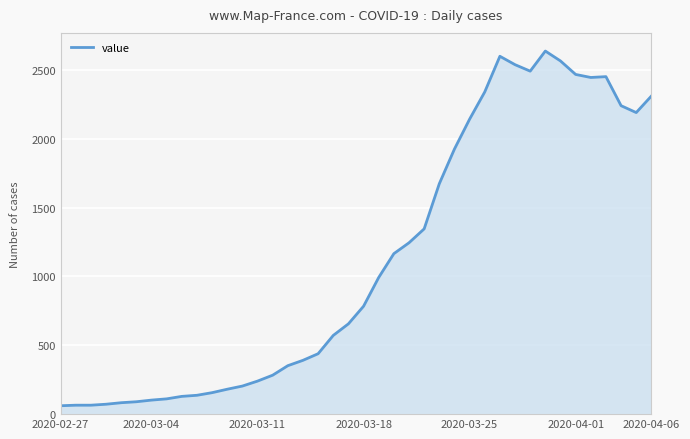

What is the difference between the maximum and minimum values?

2577